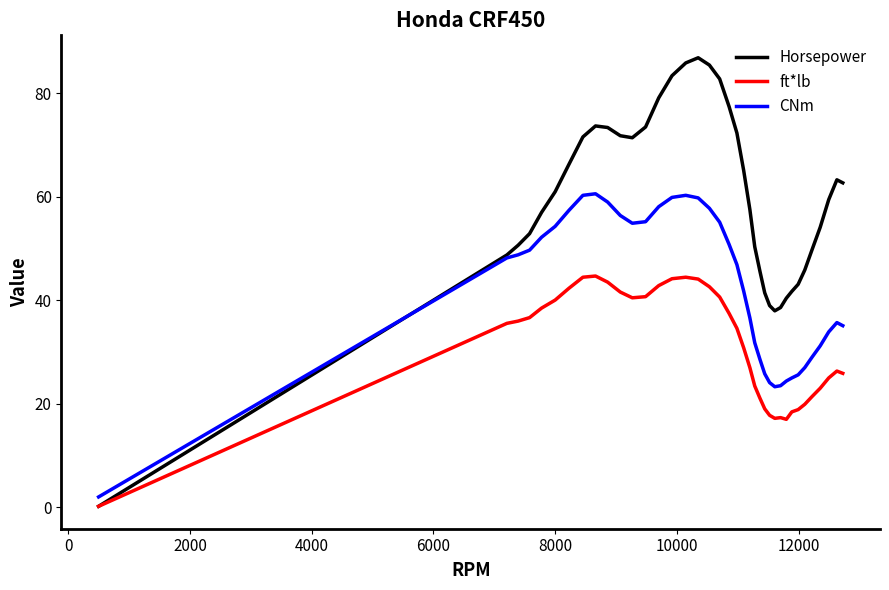

True or false: ft*lb and CNm cross at least once.

False